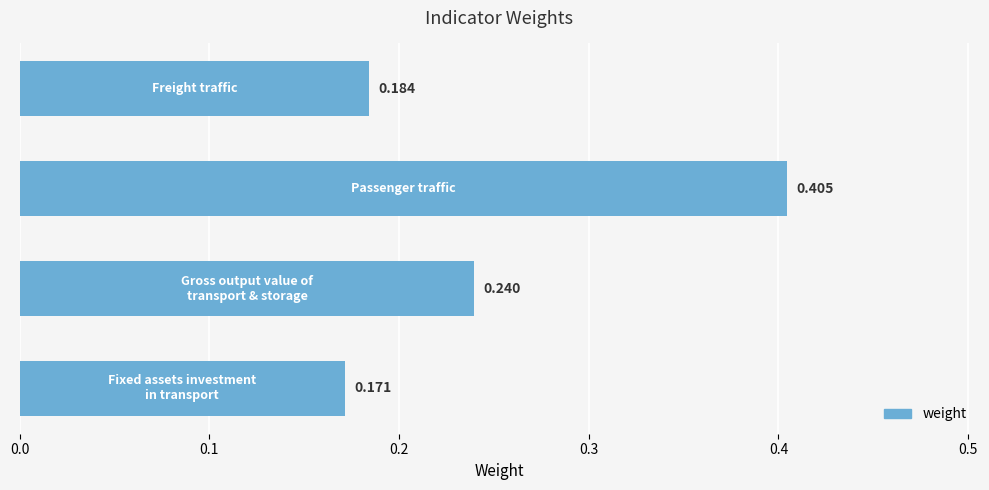

What is the difference between the second highest and second lowest values?

0.1